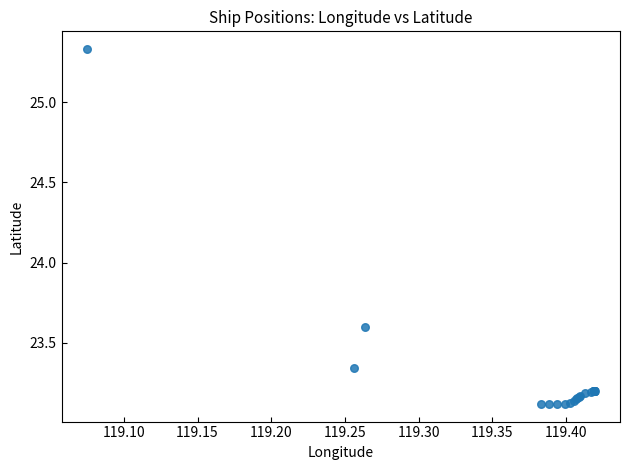

What Y value in the scatter plot is closest to 24?

23.6